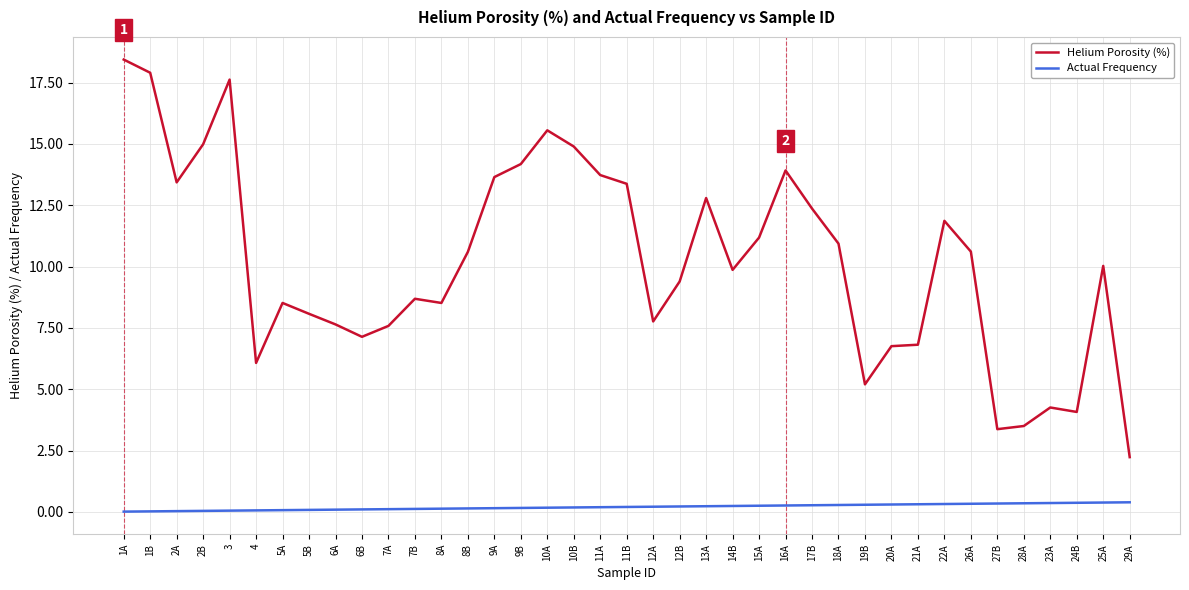

Which series has the largest total across all categories?

Helium Porosity (%)